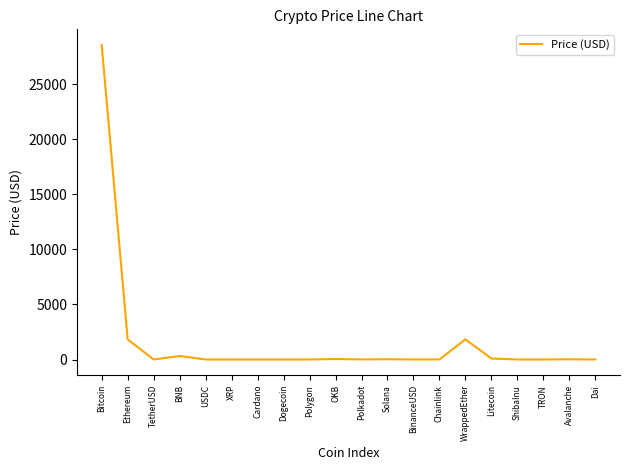

What is the difference between the maximum and minimum values?

28545.5